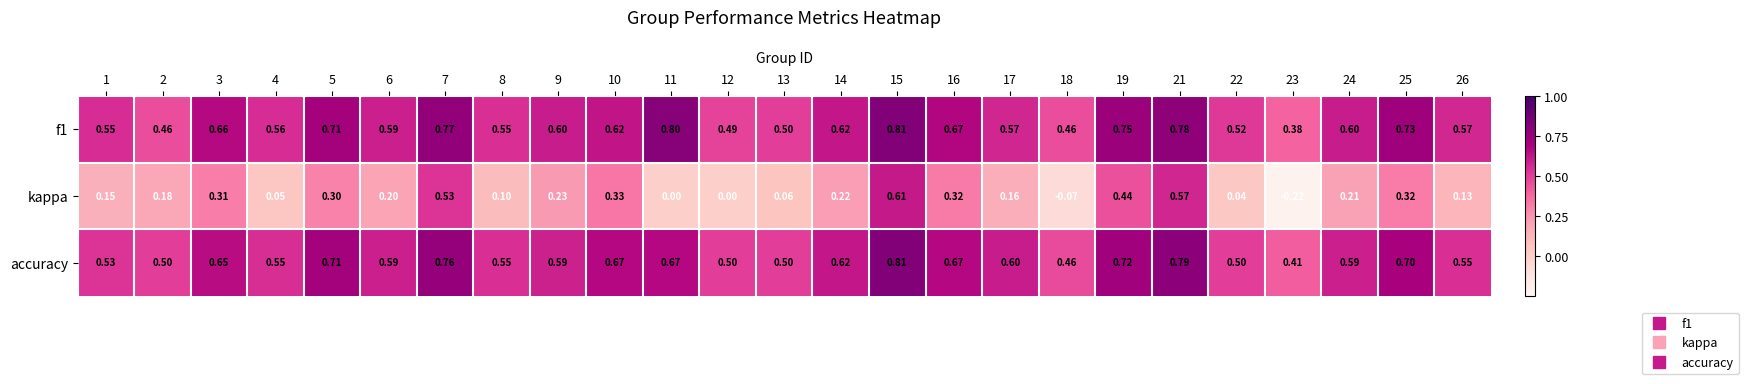

Is the value of f1 at 24 greater than the value of kappa at 14?

Yes